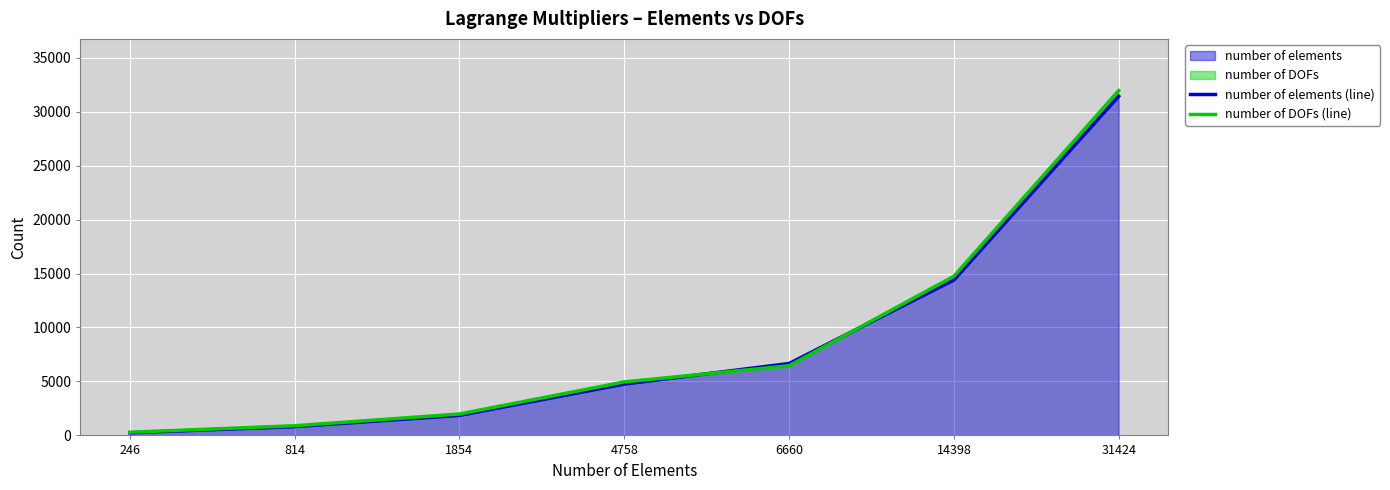

What is the value of the number of elements (line) point at the 3rd from the left?

1854